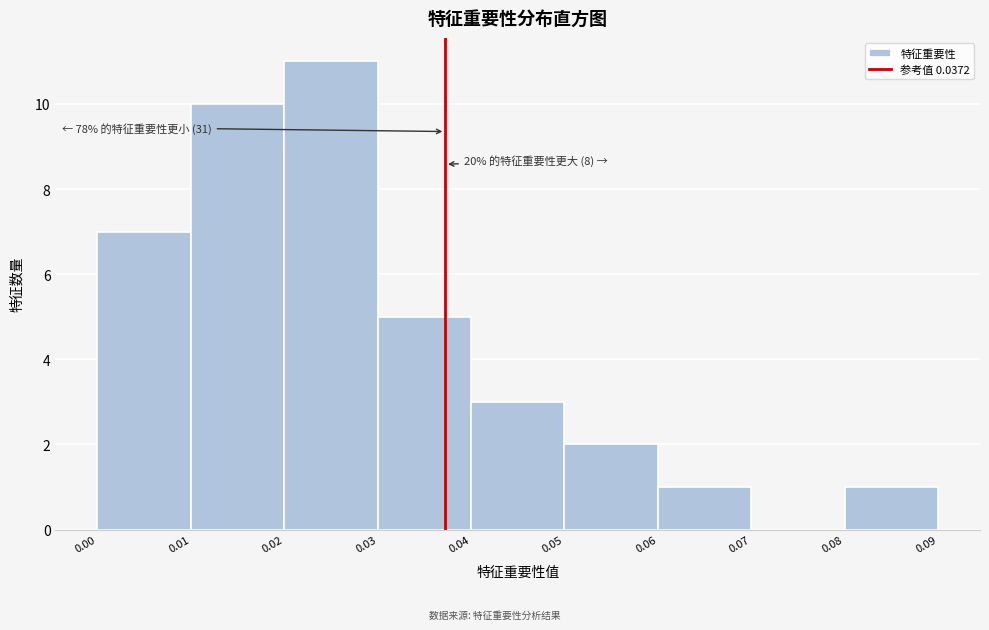

Over which range of the x-axis is the bar tallest?

0.02 to 0.03